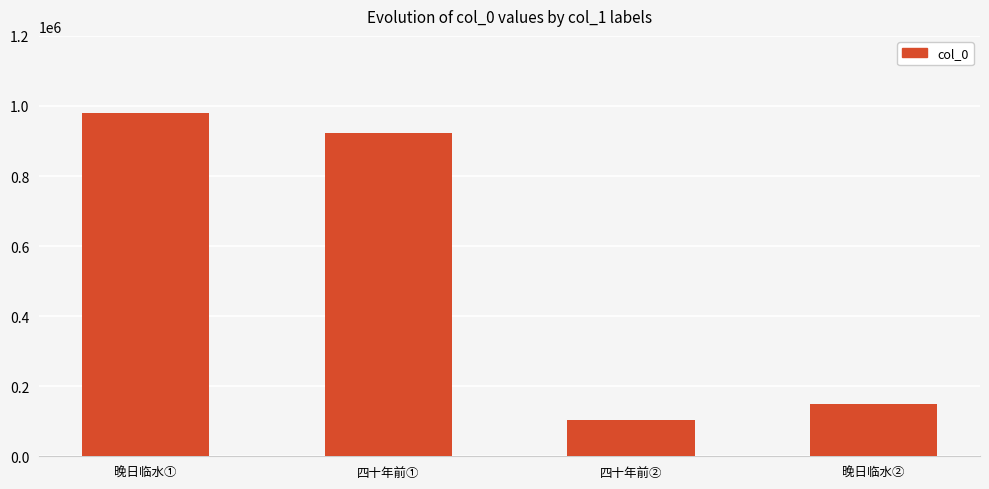

Reading left to right, transcribe all the data shown in this chart.

晚日临水①=980061	四十年前①=922638	四十年前②=102819	晚日临水②=150320